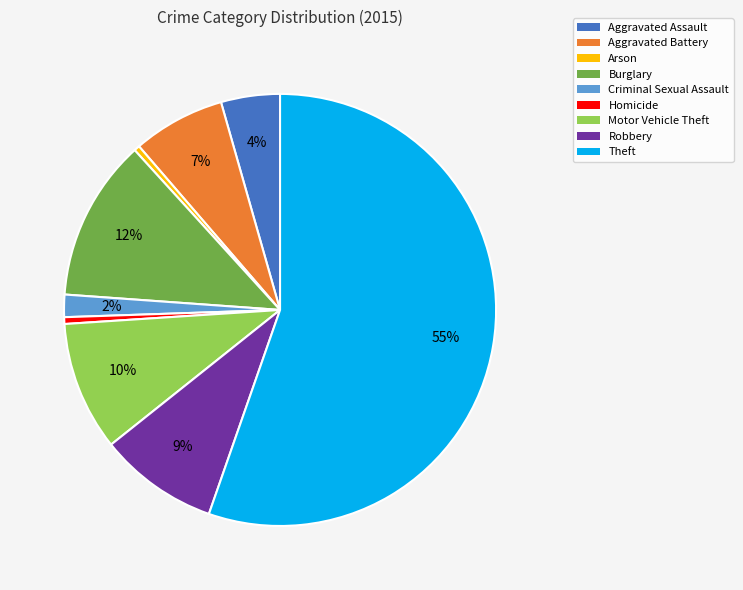

Is it true that Arson is 0% of the pie?

True